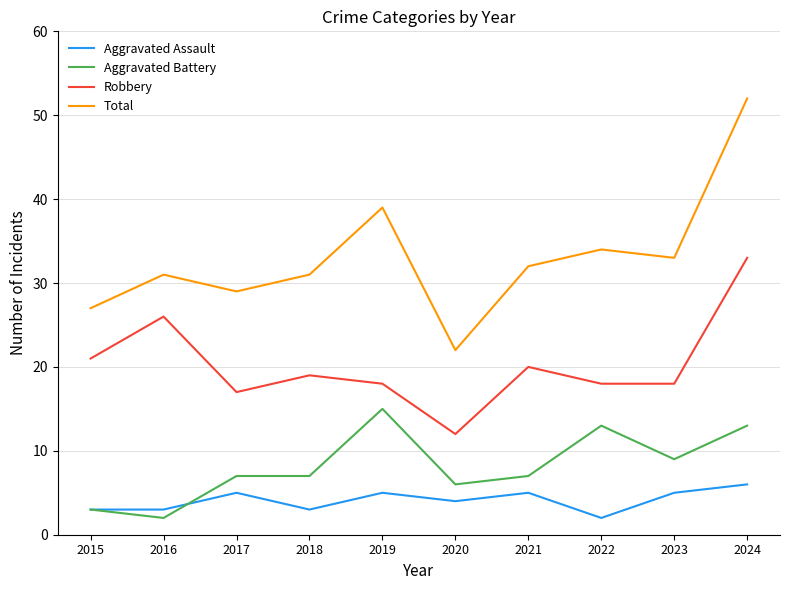

Is it true that Aggravated Battery equals 12 at 2017?

False